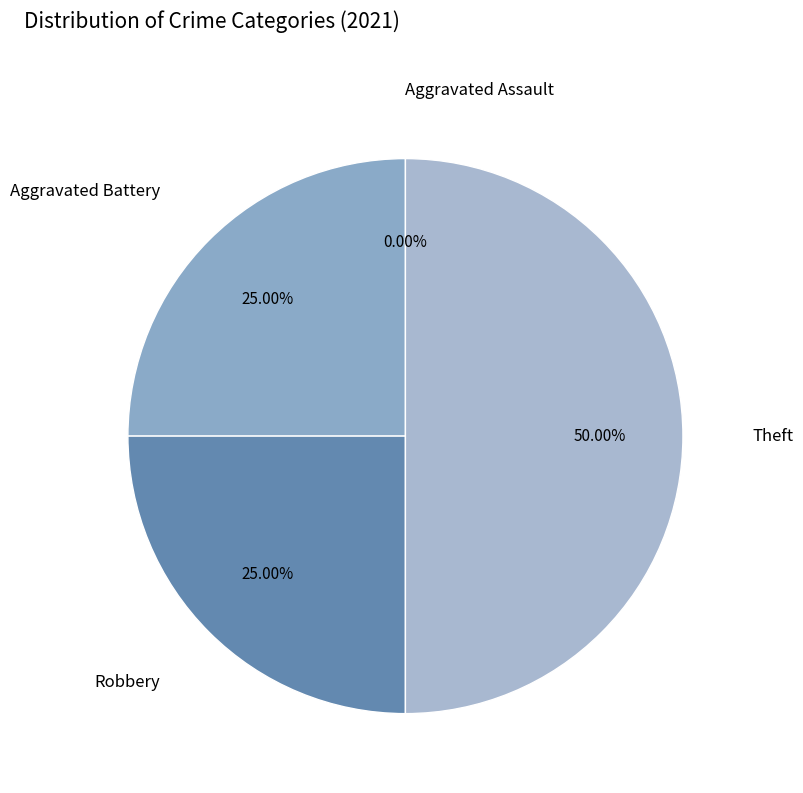

To the nearest percent, what portion does Theft represent?

50%